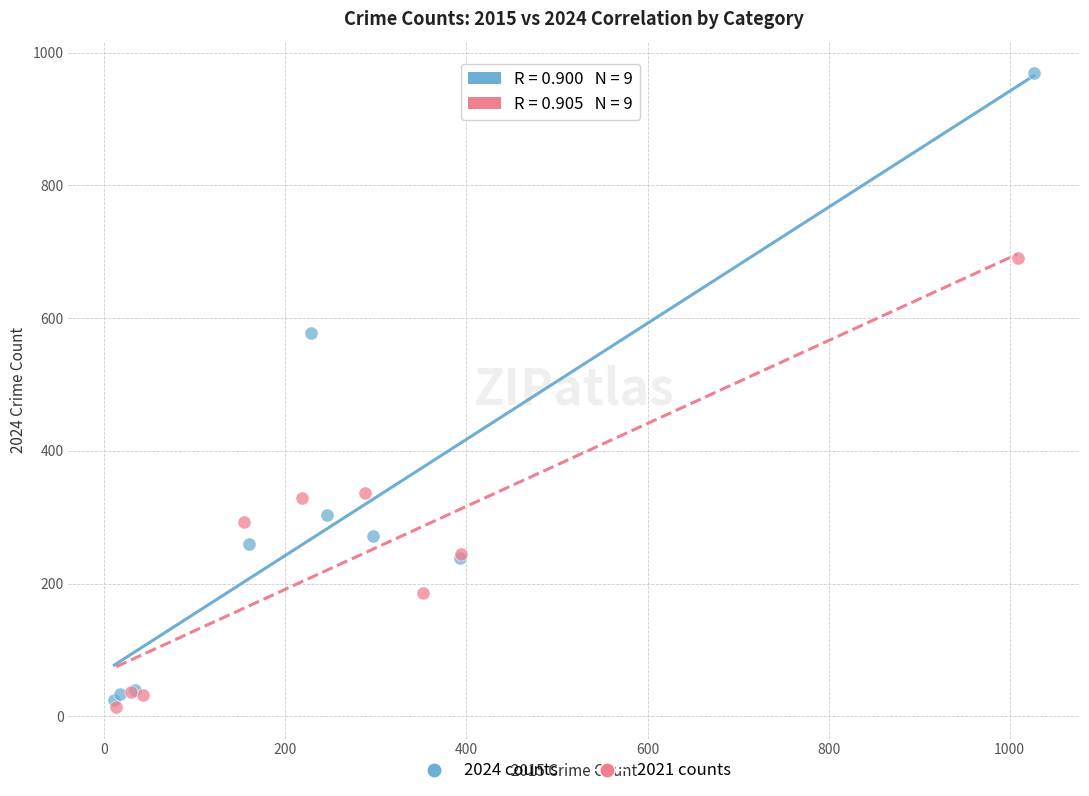

Which series reaches the minimum Y coordinate?

2021 counts